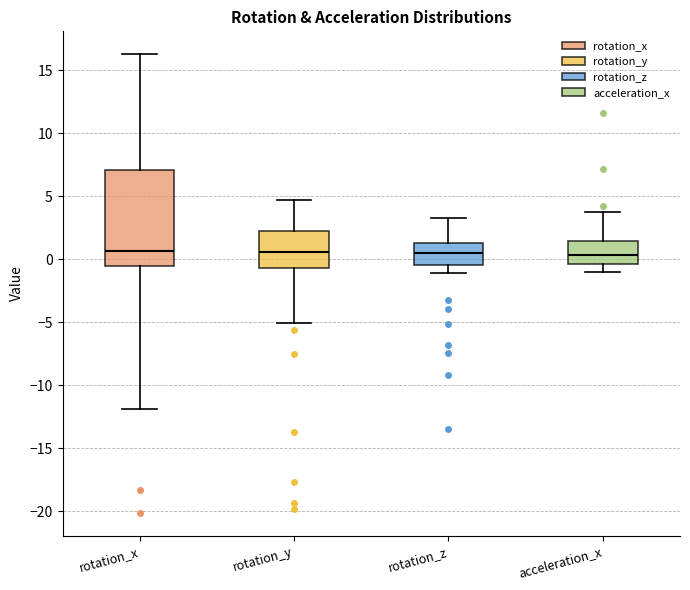

Which box is the tallest, from its lower edge to its upper edge?

rotation_x